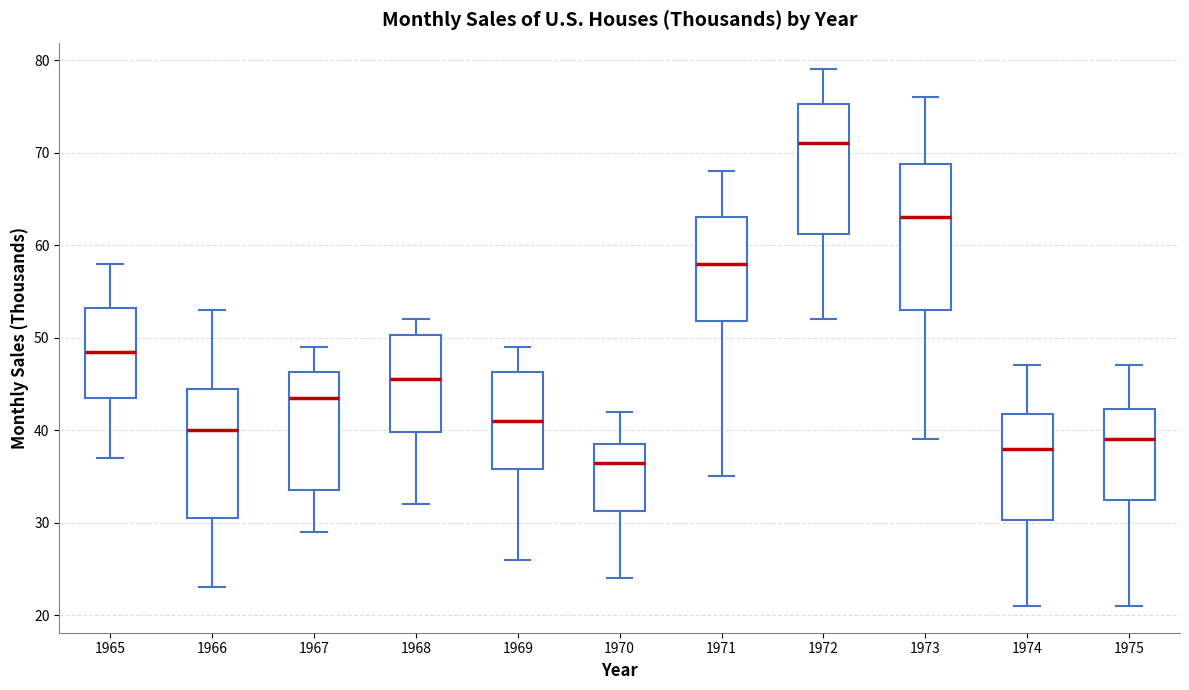

Reading left to right, transcribe this box plot: for each box, give where its median line is, the range the box spans, and where its two whiskers end, as read against the y-axis. The values are not printed on the chart, so give them approximately, as read against the axis.

1965: median 49, box 44 to 53, whiskers 37 to 58
1966: median 40, box 31 to 45, whiskers 23 to 53
1967: median 44, box 34 to 46, whiskers 29 to 49
1968: median 46, box 40 to 50, whiskers 32 to 52
1969: median 41, box 36 to 46, whiskers 26 to 49
1970: median 37, box 31 to 39, whiskers 24 to 42
1971: median 58, box 52 to 63, whiskers 35 to 68
1972: median 71, box 61 to 75, whiskers 52 to 79
1973: median 63, box 53 to 69, whiskers 39 to 76
1974: median 38, box 30 to 42, whiskers 21 to 47
1975: median 39, box 33 to 42, whiskers 21 to 47